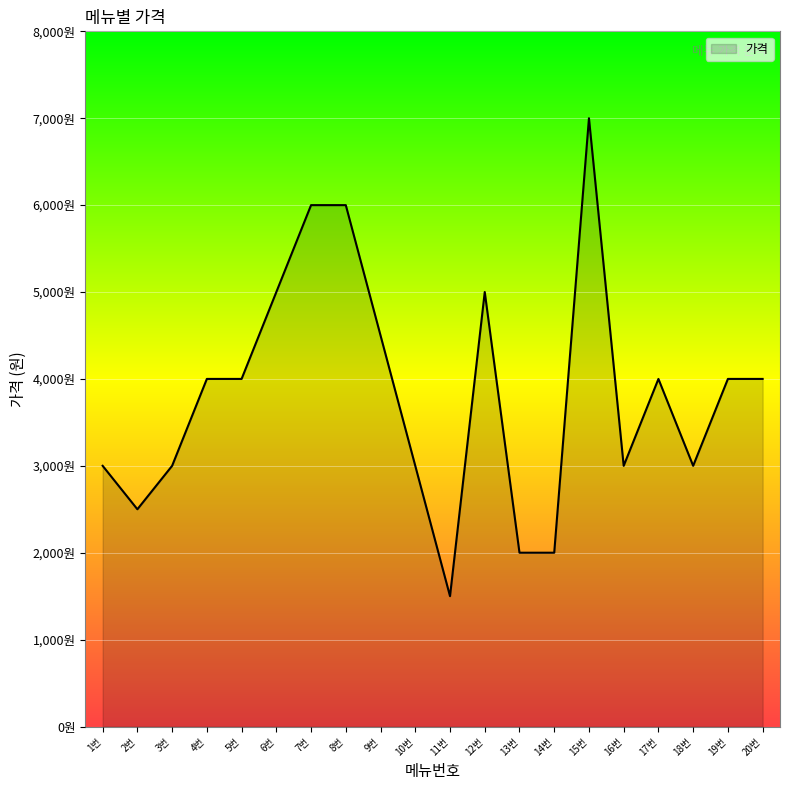

Reading left to right, extract all data points from this chart.

3000	2500	3000	4000	4000	5000	6000	6000	4500	3000	1500	5000	2000	2000	7000	3000	4000	3000	4000	4000